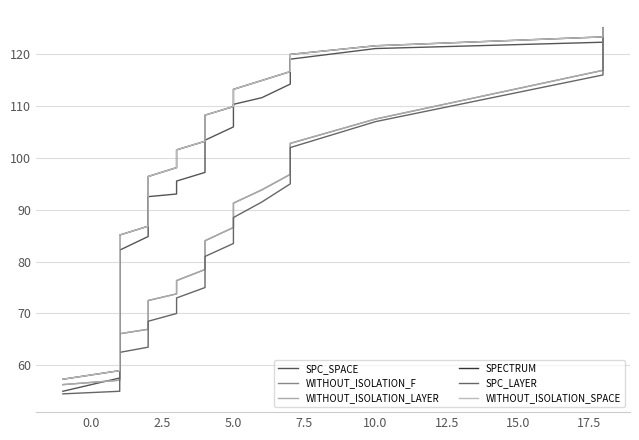

What is the minimum value shown in the chart?

54.5